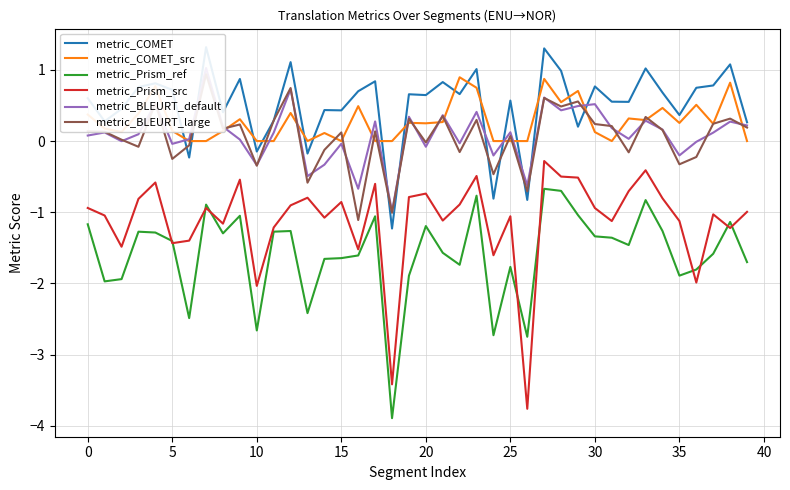

Is the value of metric_Prism_src at 10 greater than the value of metric_COMET_src at 20?

No